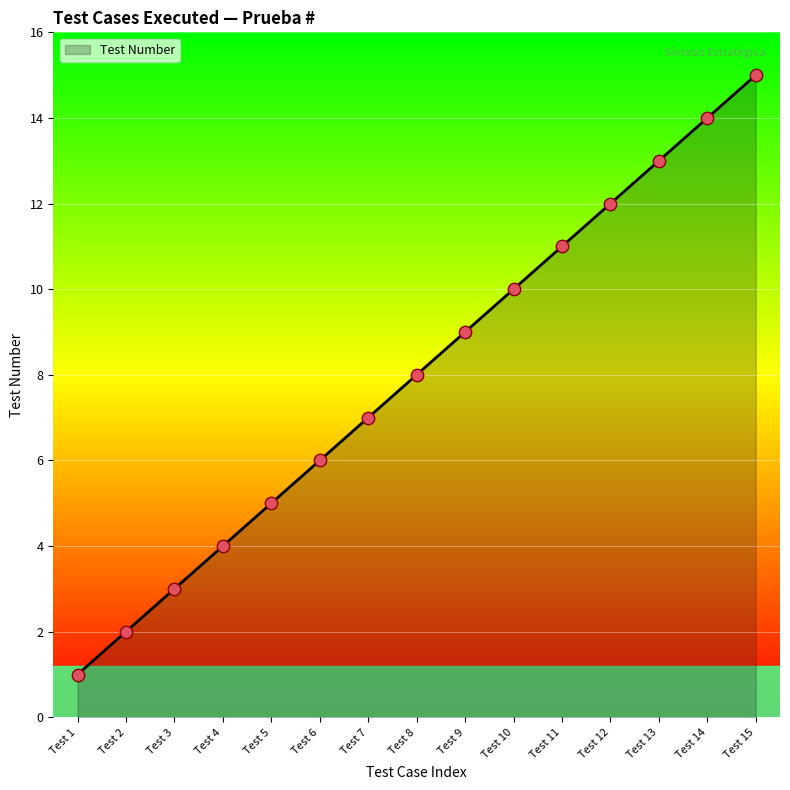

What is the change in value from Test 1 to Test 15?

+14